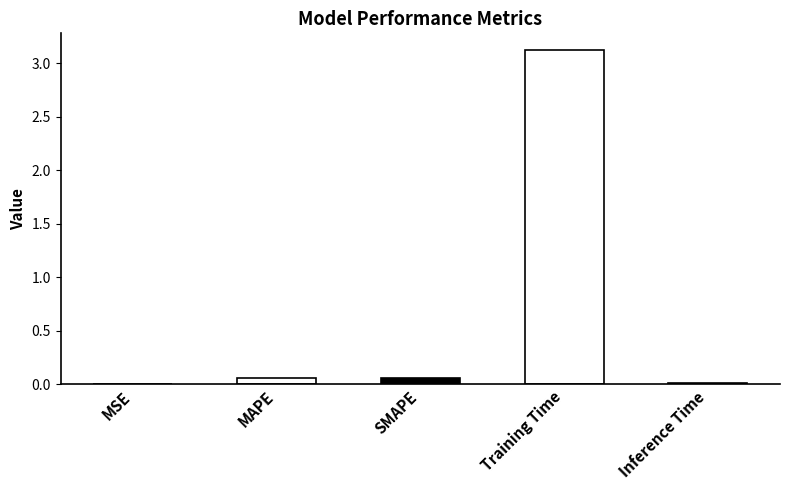

Is it true that the value at Training Time is 1.1?

False